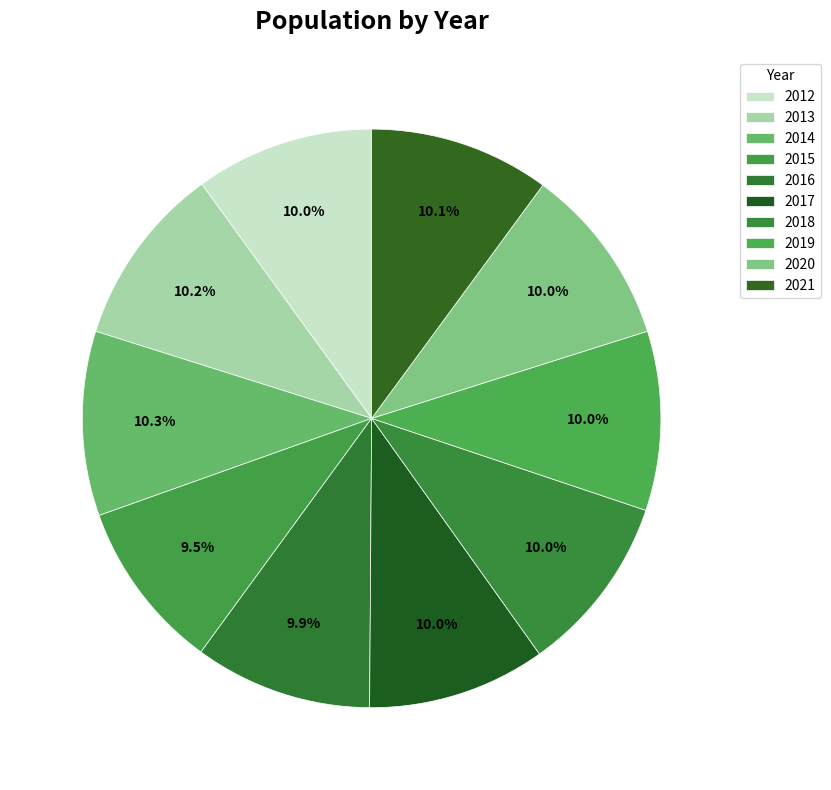

What is the largest slice in the pie chart?

2014